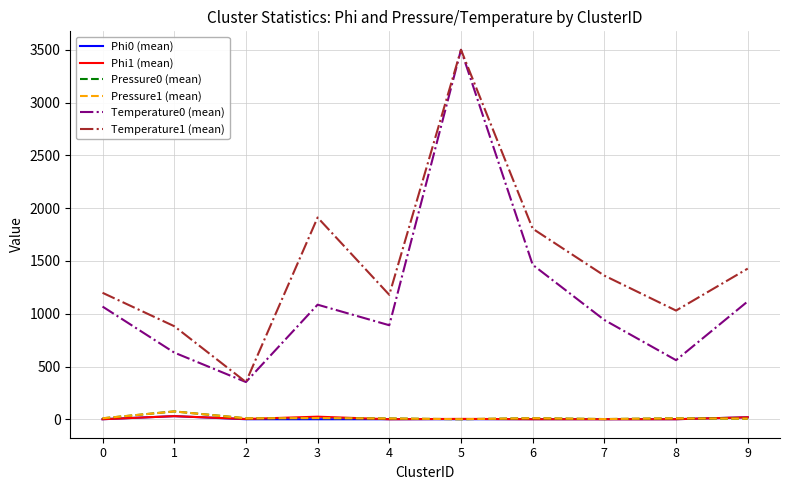

The value of Temperature0 (mean) at 0 is 1067.9. True or false?

True